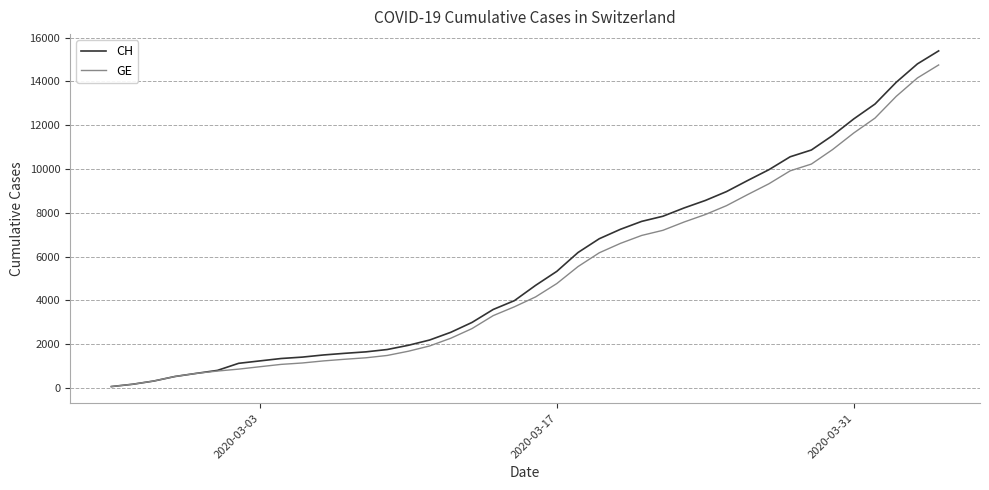

What is the greatest value displayed?

15390